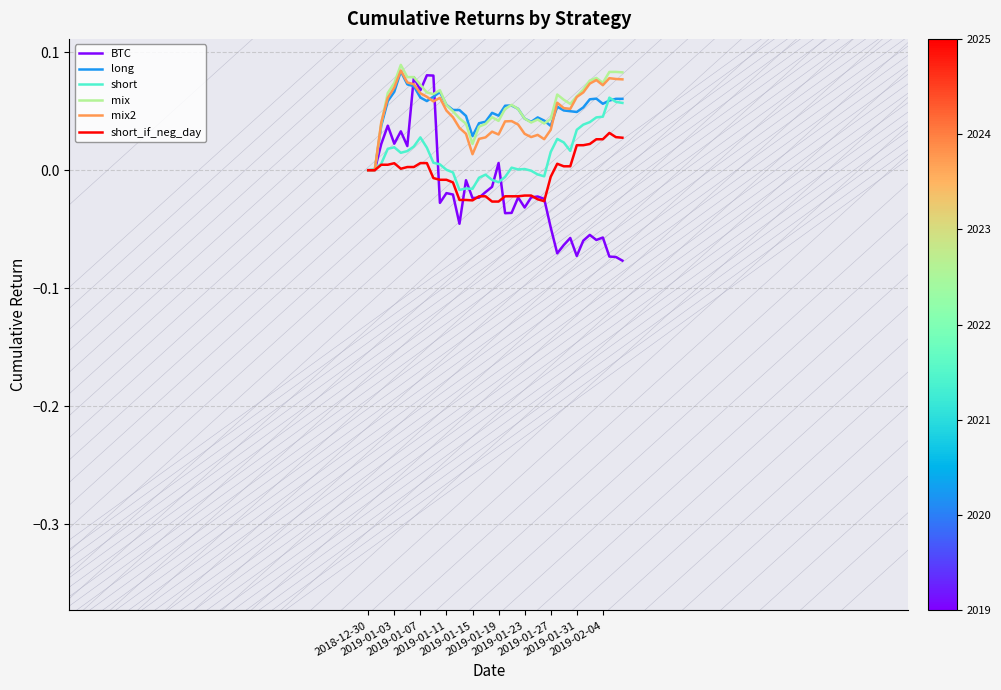

Which series has the widest spread of values?

BTC